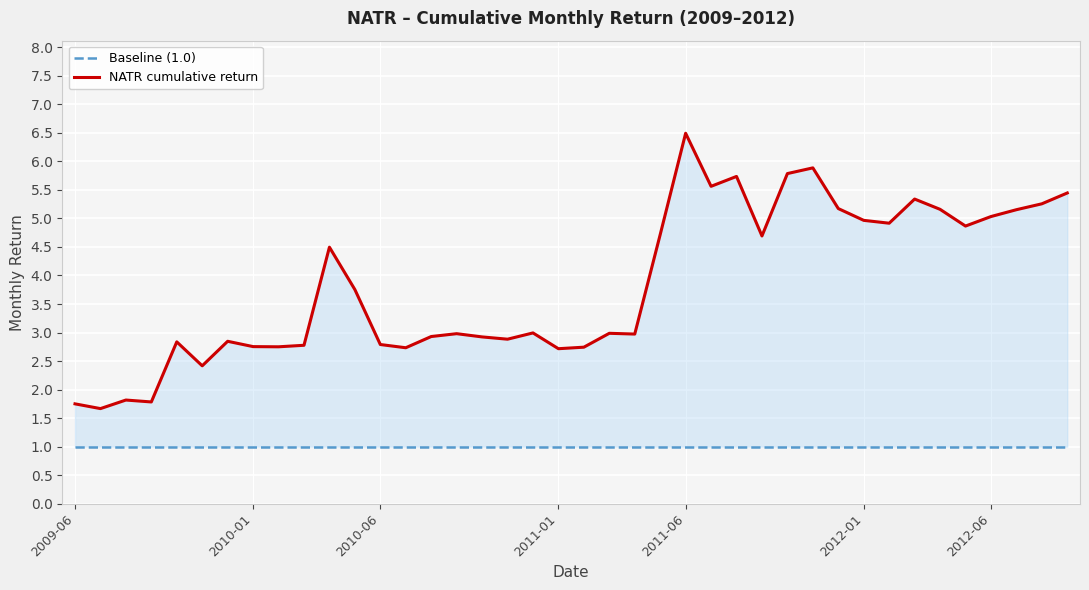

True or false: Baseline (1.0) and NATR cumulative return cross at least once.

False